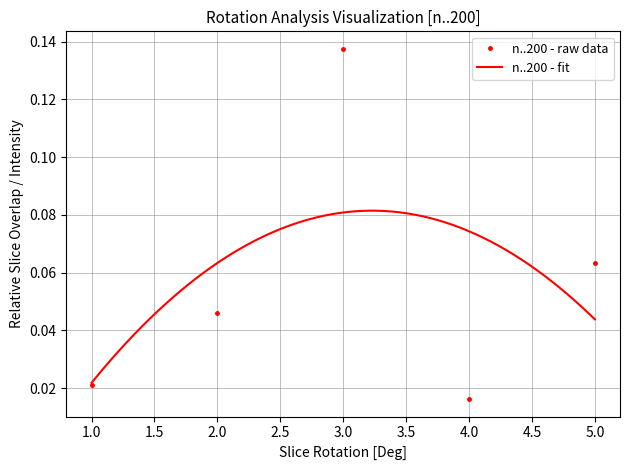

Where is the first local maximum?

3